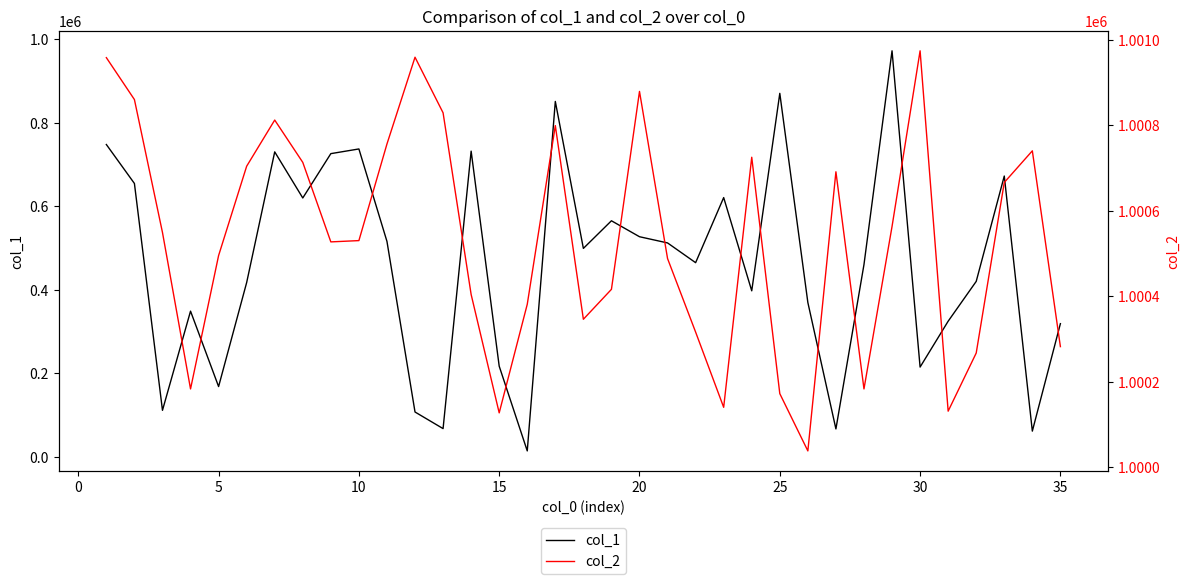

Is this an area chart (filled region under the line)?

No